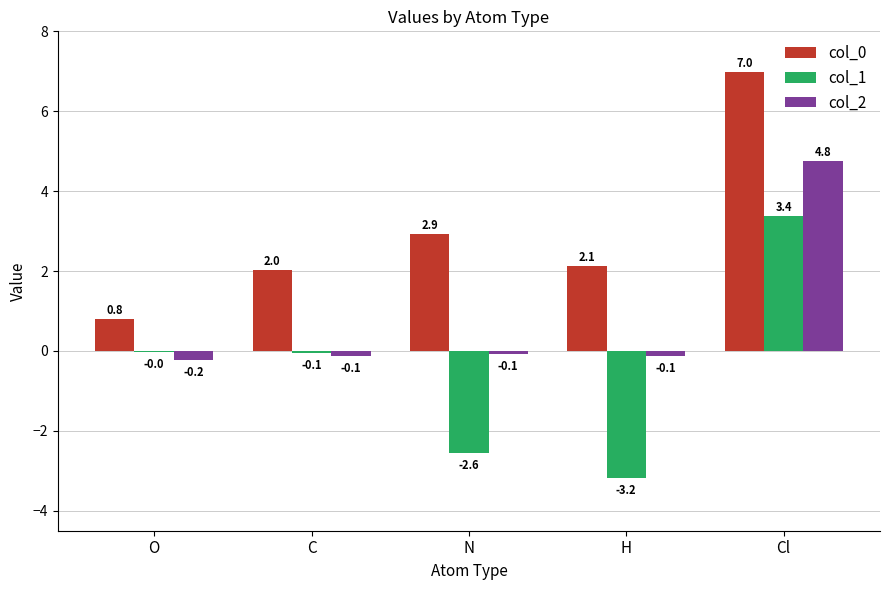

Read the col_1 value at H.

-3.2